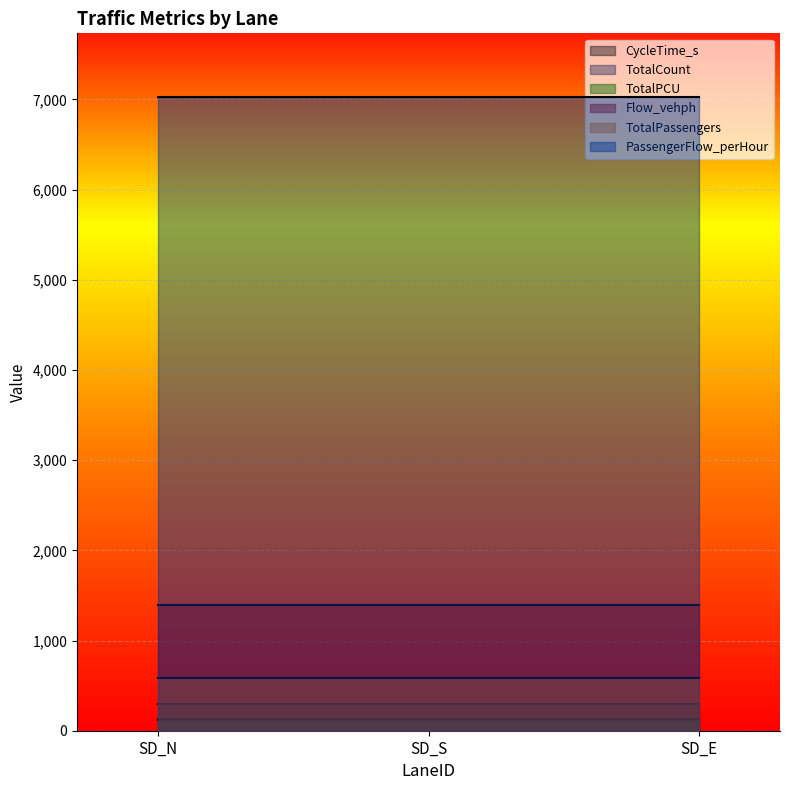

List the series in order of their peak value, lowest first.

TotalCount, TotalPCU, CycleTime_s, TotalPassengers, Flow_vehph, PassengerFlow_perHour